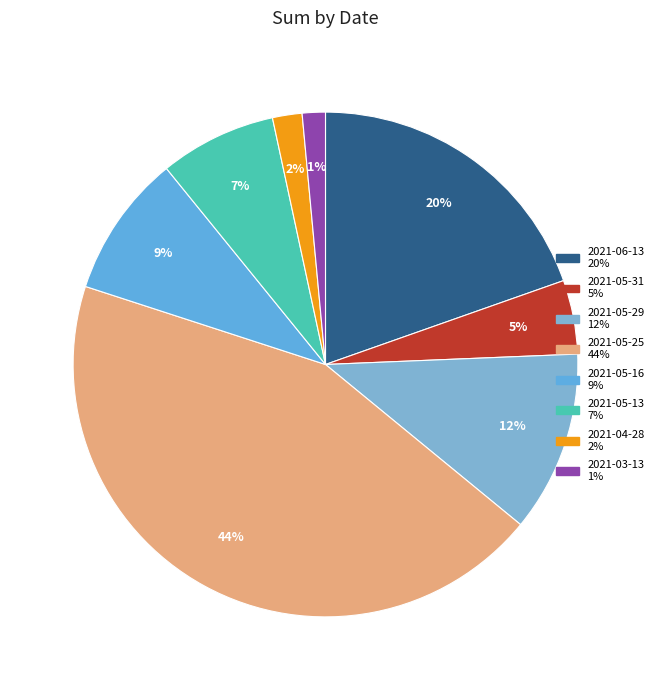

To the nearest percent, what is the difference between the largest and smallest slice percentages?

43%